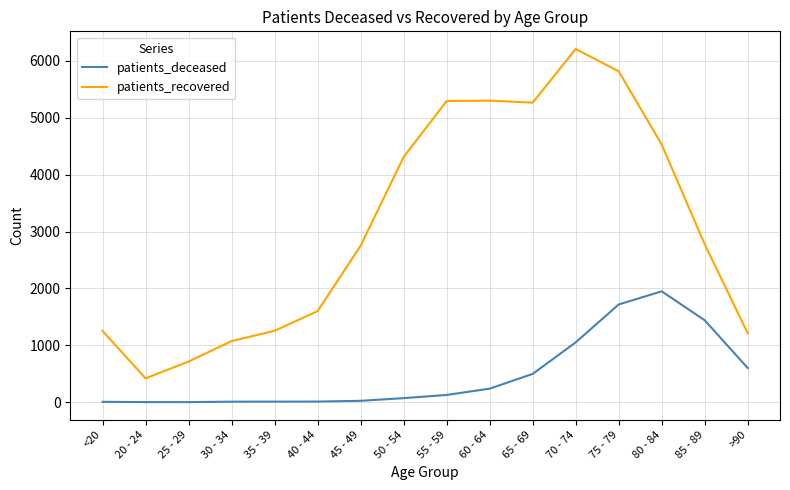

Which series has the largest total across all categories?

patients_recovered